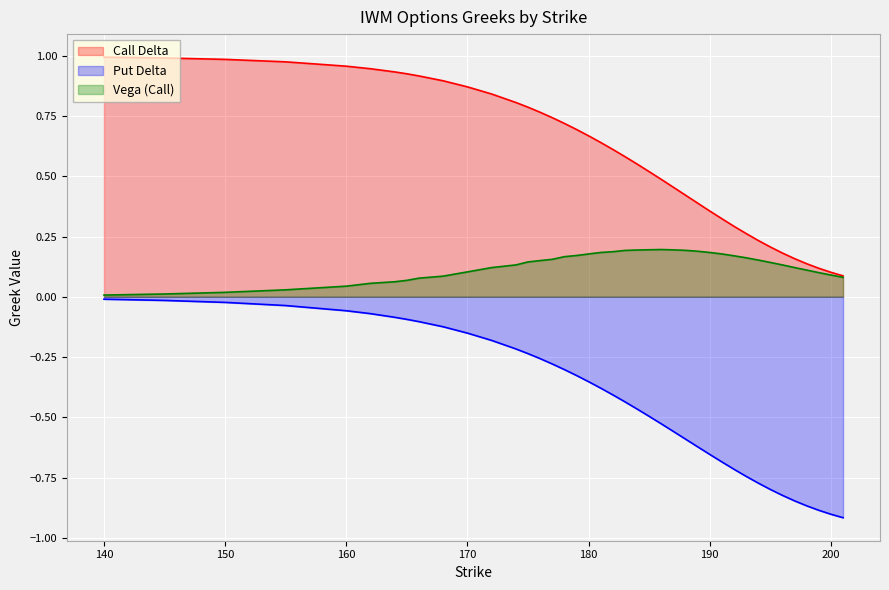

How many lines are shown in the chart?

3